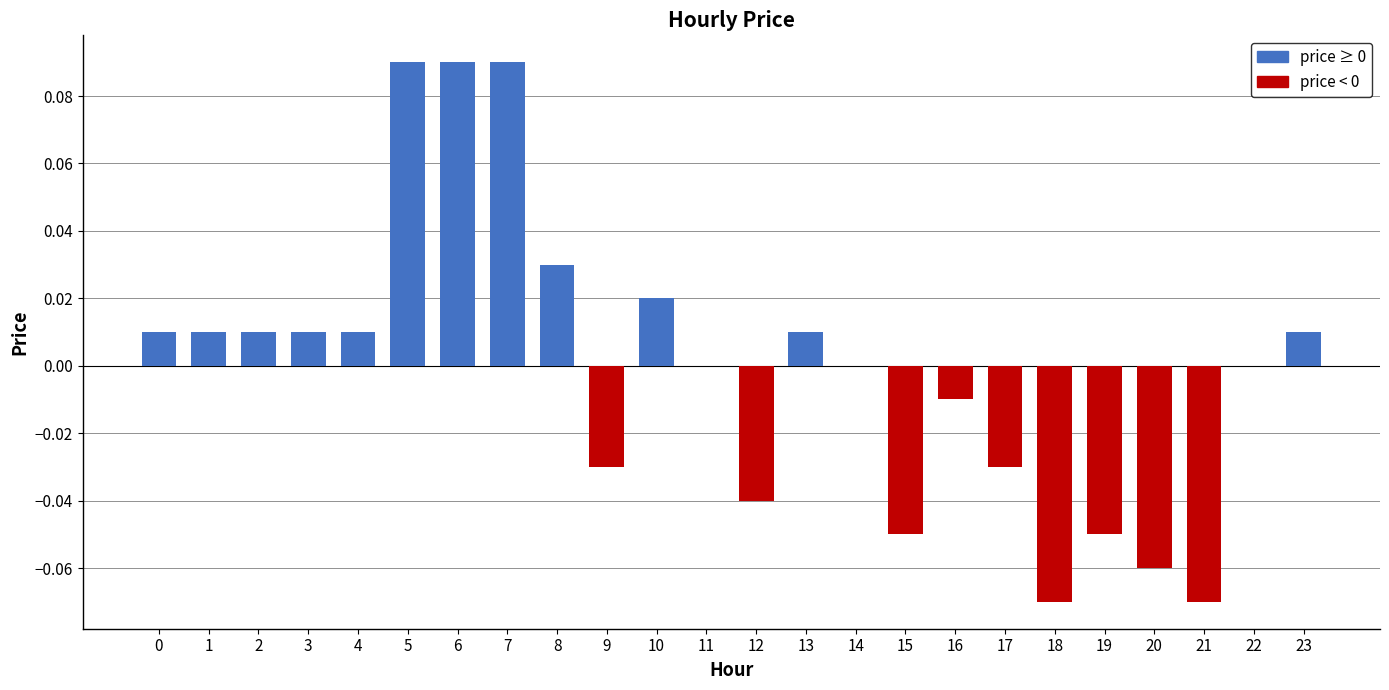

Between 23 and 17, which is larger?

23